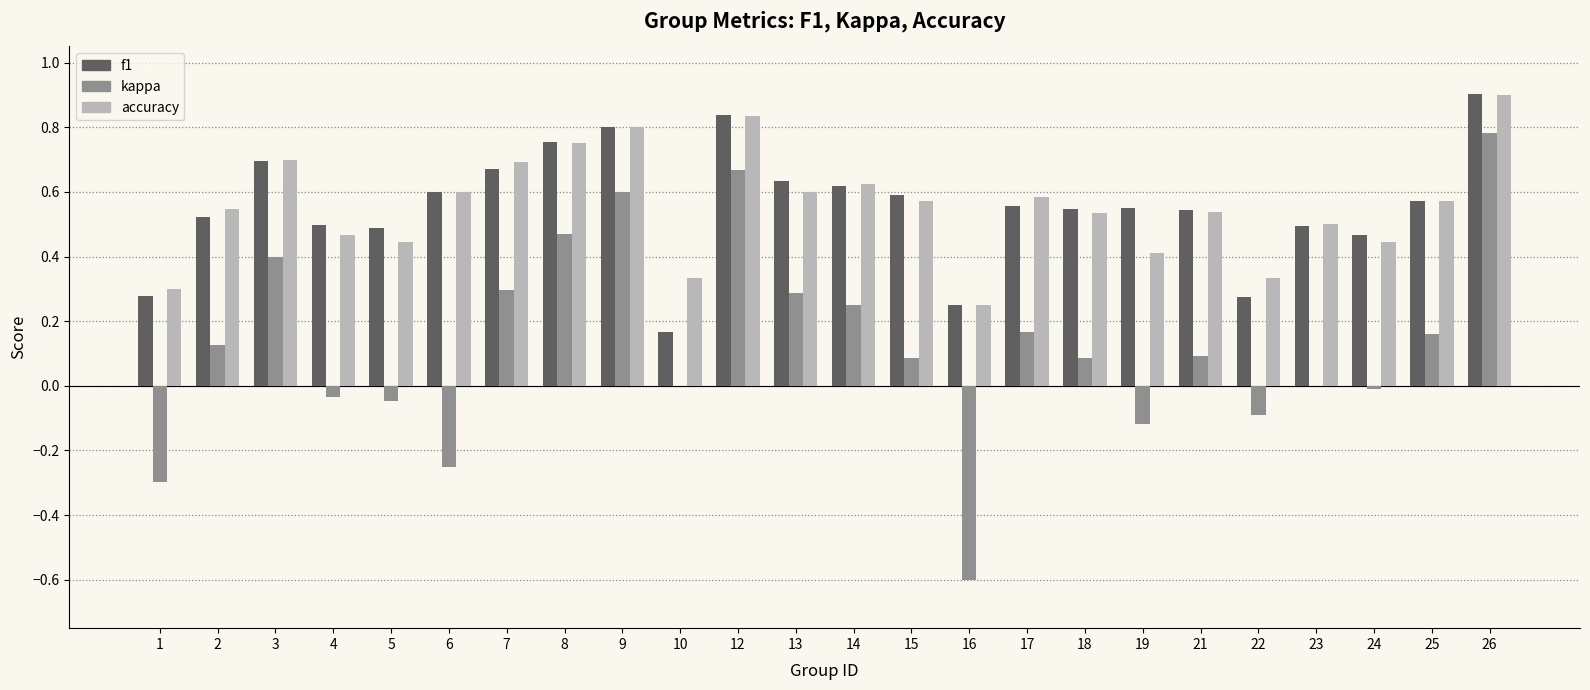

The accuracy series shows 0.8 at 23. True or false?

False